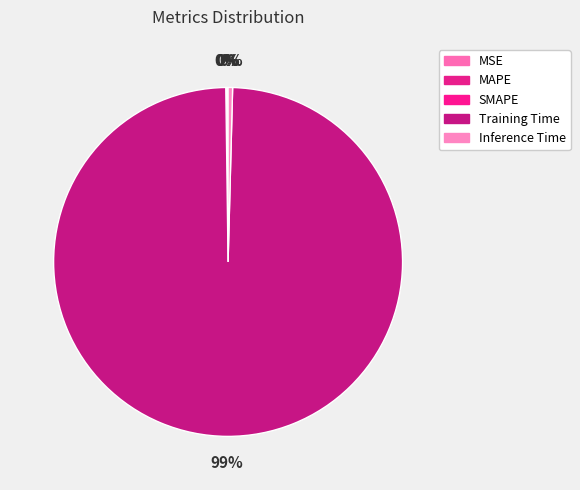

Which category has the smallest portion of the pie?

MSE